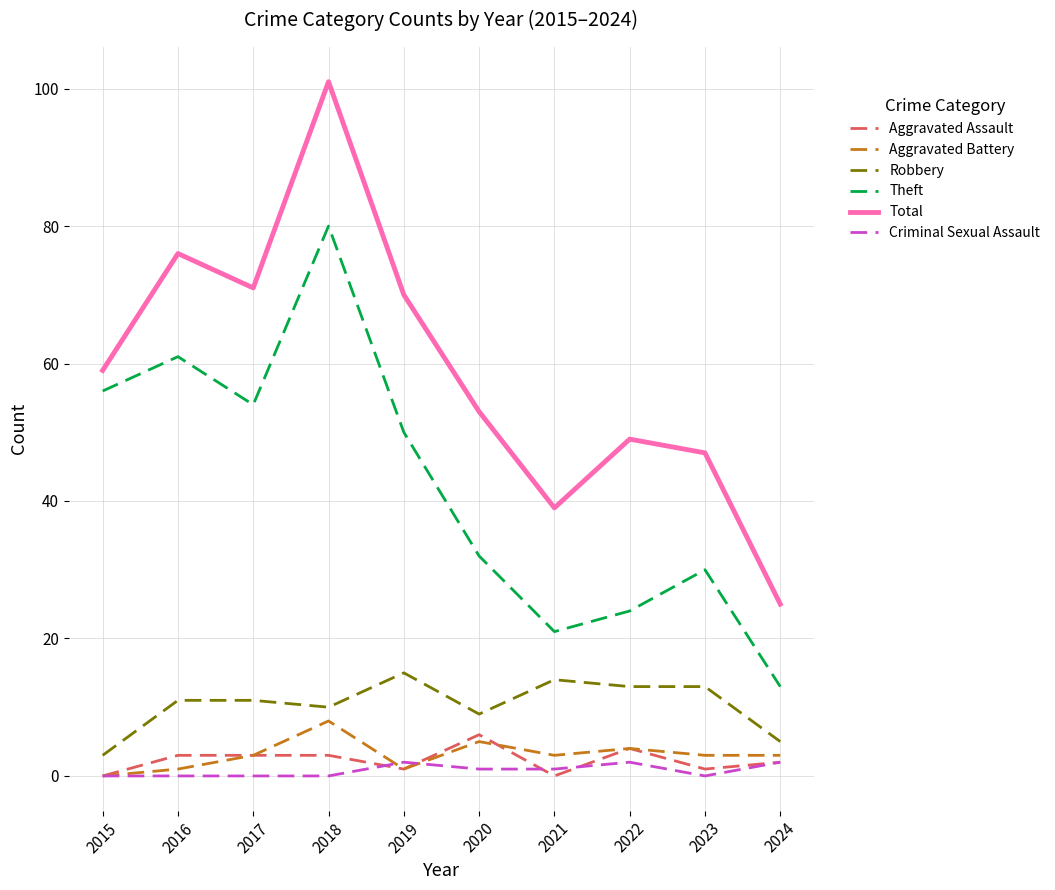

True or false: Aggravated Battery and Theft intersect in this chart.

False